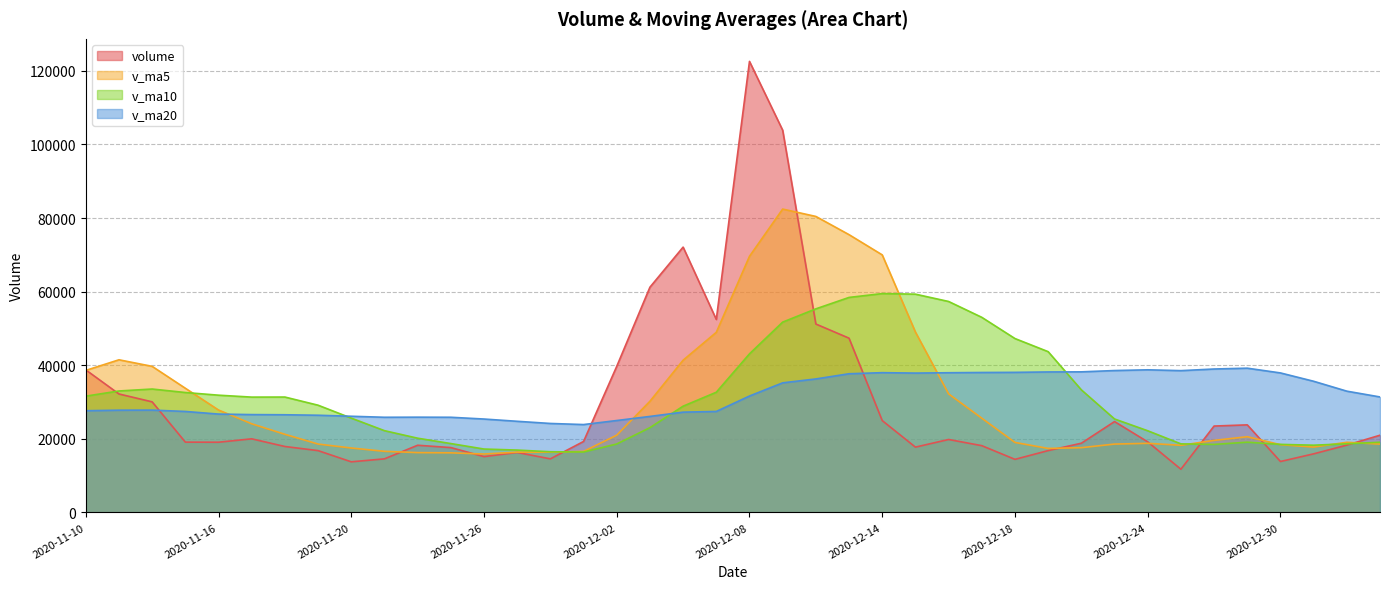

How many lines are shown in the chart?

4